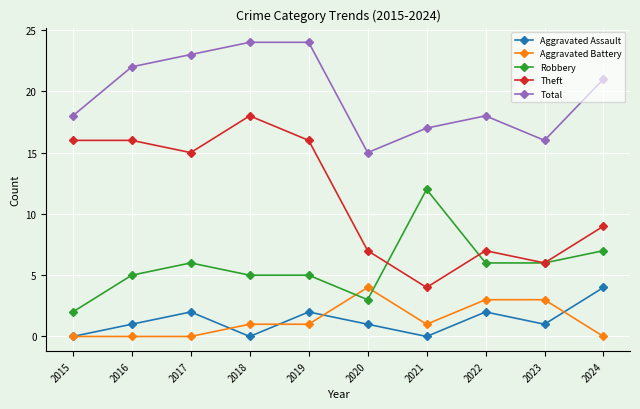

Reading left to right, extract all data points from this chart.

Aggravated Assault: 2015=0	2016=1	2017=2	2018=0	2019=2	2020=1	2021=0	2022=2	2023=1	2024=4
Aggravated Battery: 2015=0	2016=0	2017=0	2018=1	2019=1	2020=4	2021=1	2022=3	2023=3	2024=0
Robbery: 2015=2	2016=5	2017=6	2018=5	2019=5	2020=3	2021=12	2022=6	2023=6	2024=7
Theft: 2015=16	2016=16	2017=15	2018=18	2019=16	2020=7	2021=4	2022=7	2023=6	2024=9
Total: 2015=18	2016=22	2017=23	2018=24	2019=24	2020=15	2021=17	2022=18	2023=16	2024=21